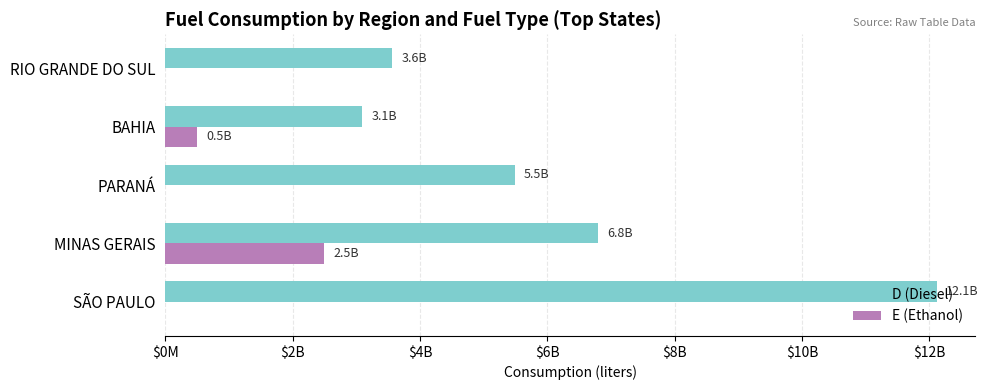

How many E (Ethanol) values are between 0 and 501280000?

4